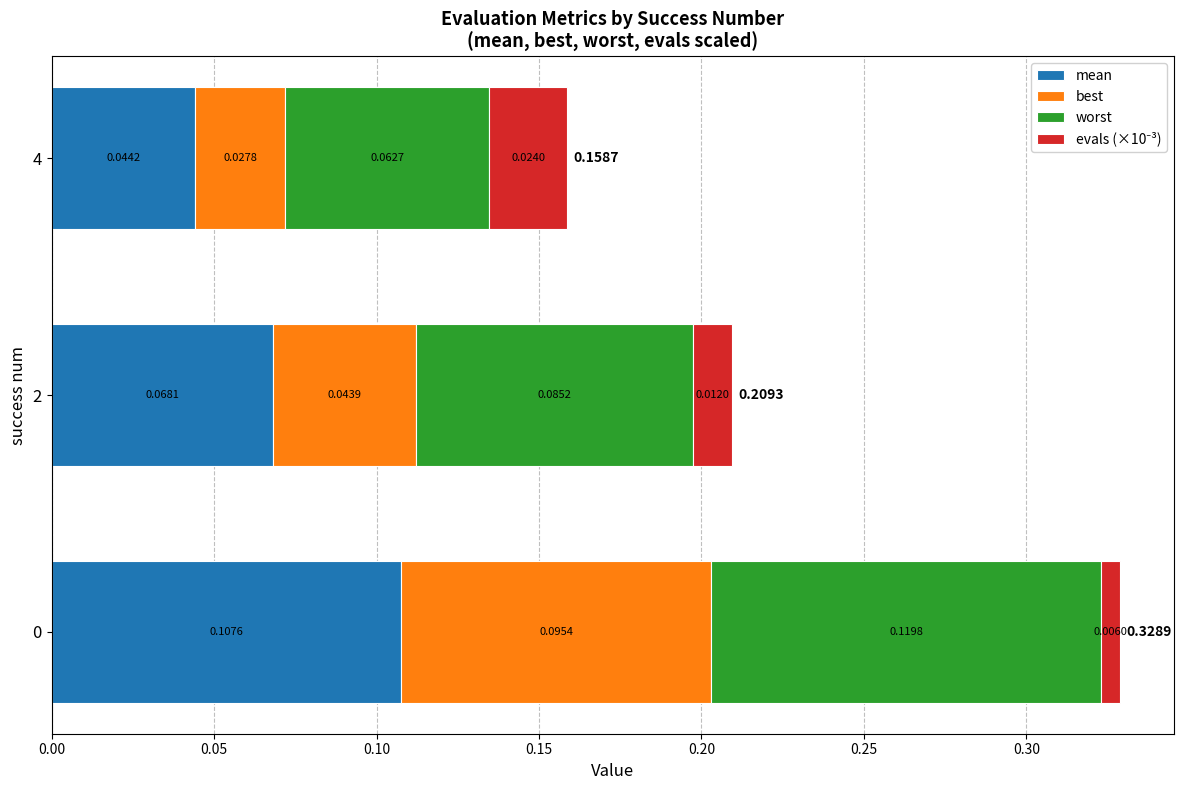

How many best values are between 0 and 1?

3